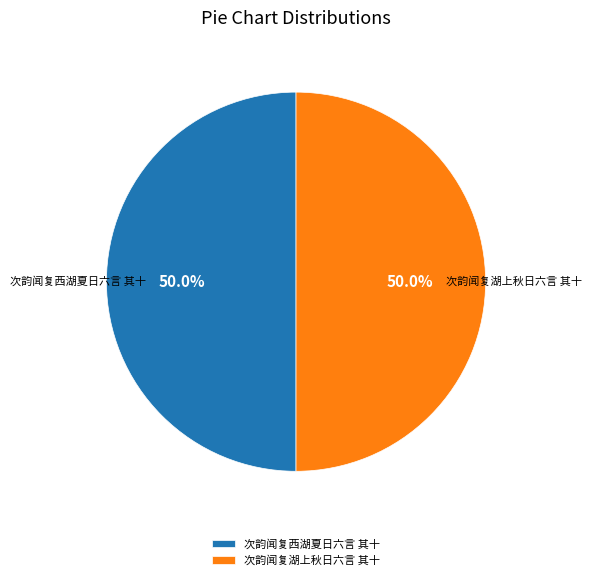

What is the ratio of the value at 次韵闻复湖上秋日六言 其十 to the value at 次韵闻复西湖夏日六言 其十?

1.0